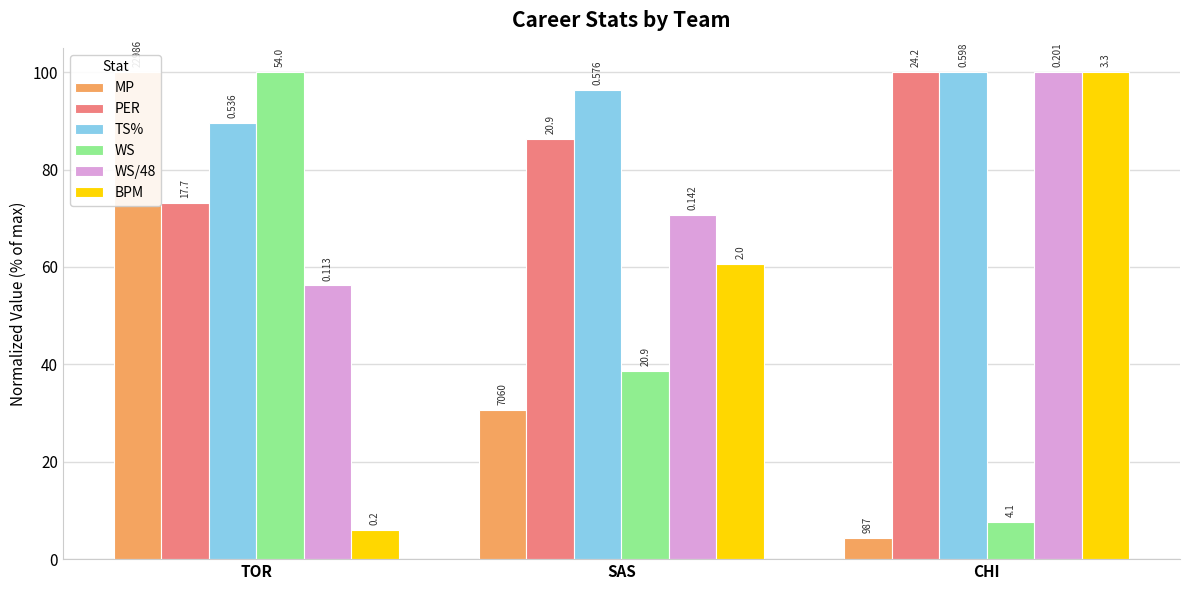

What is the difference between the maximum and second lowest values in the TS% series?

3.7